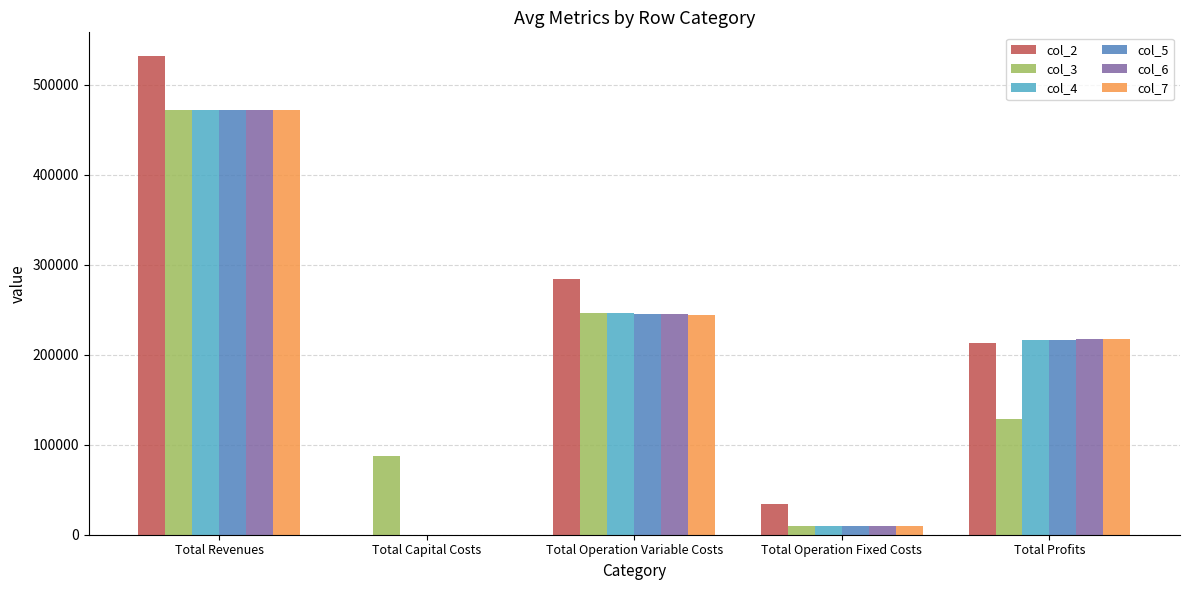

Is the value of col_4 at Total Operation Variable Costs greater than the value of col_5 at Total Capital Costs?

Yes